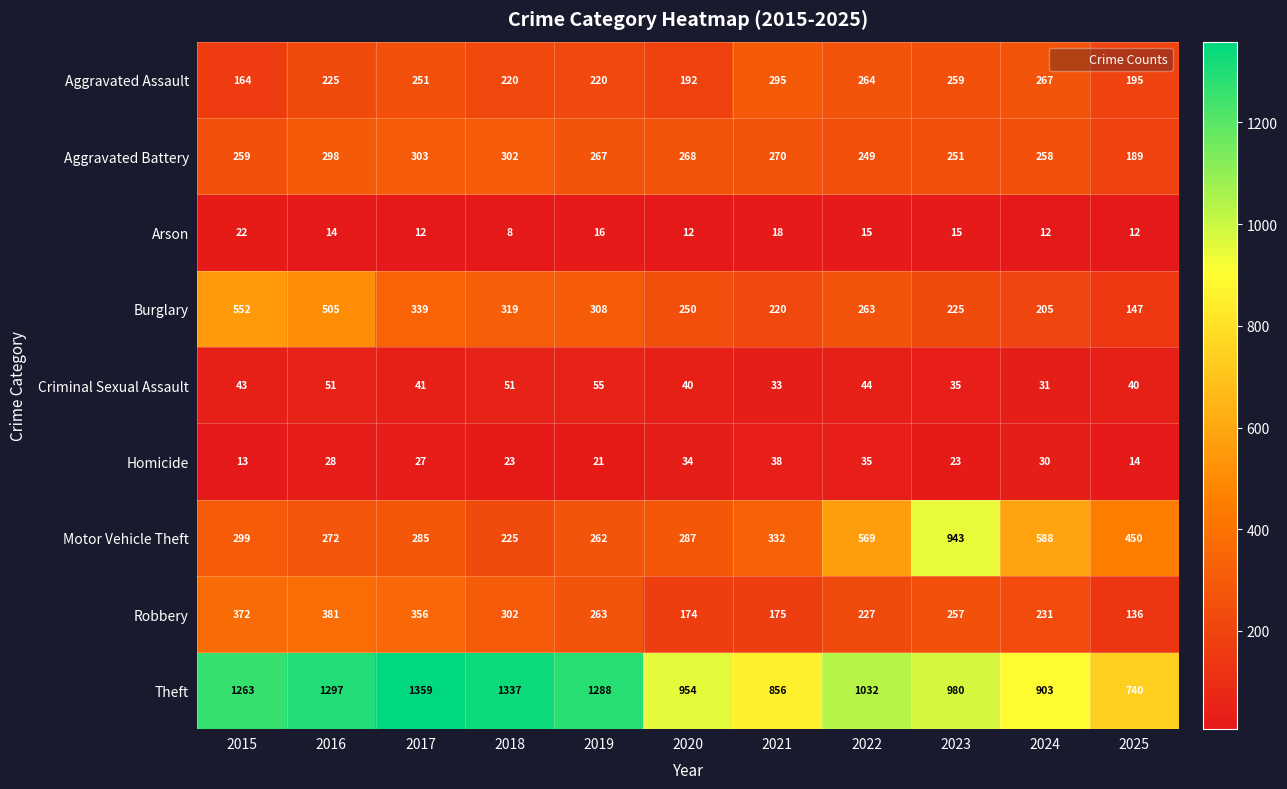

True or false: Theft has a value of 225 at 2025.

False